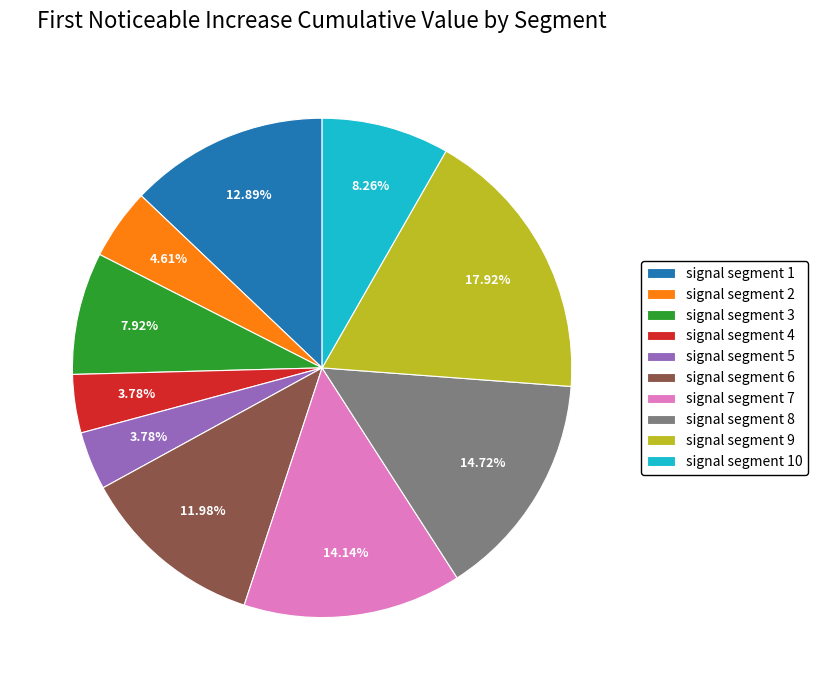

Do signal segment 6 and signal segment 8 together represent more than half of the pie?

No